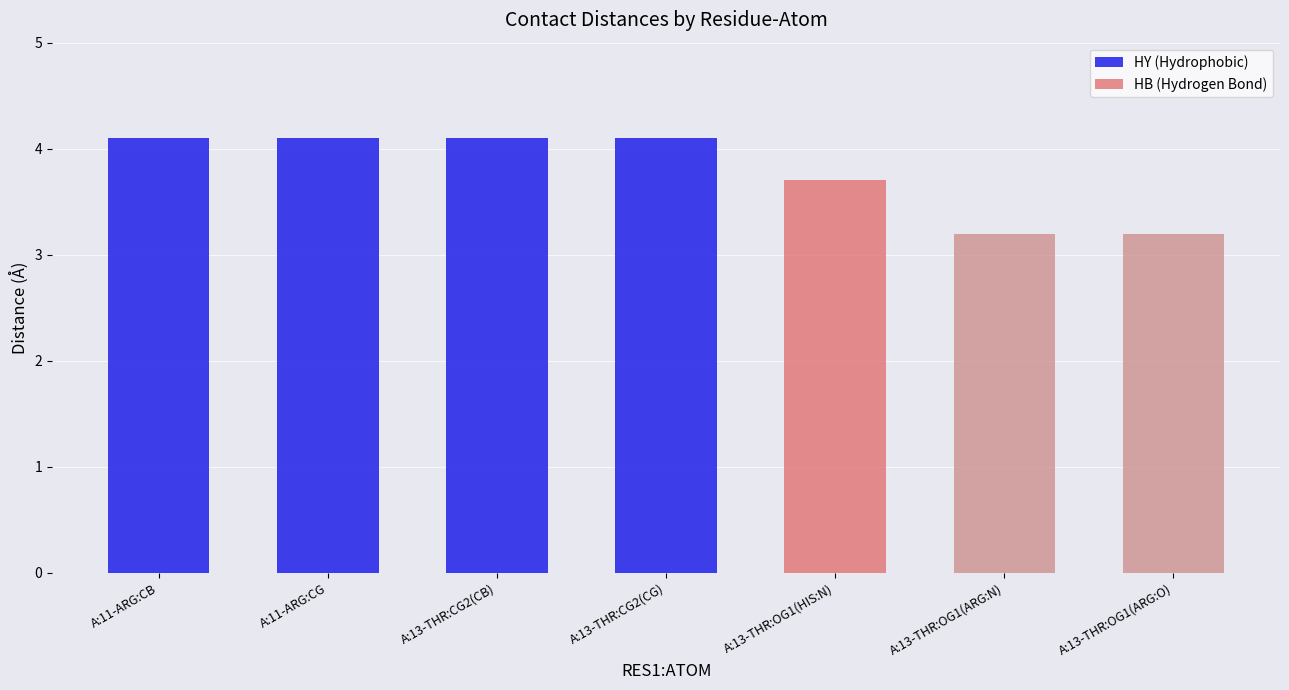

How many values are between 3 and 4?

3